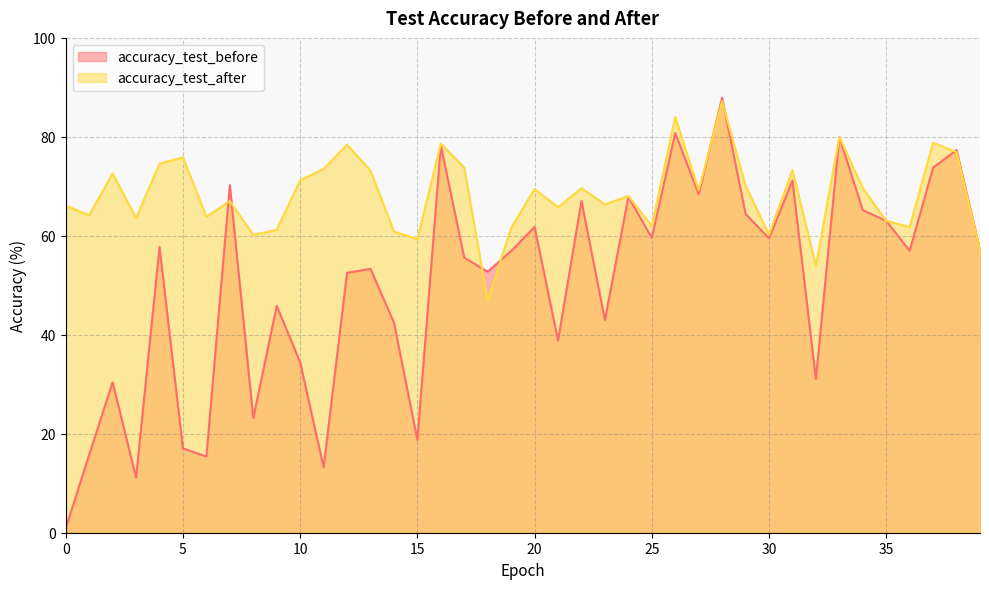

Does the chart have visible grid lines?

Yes